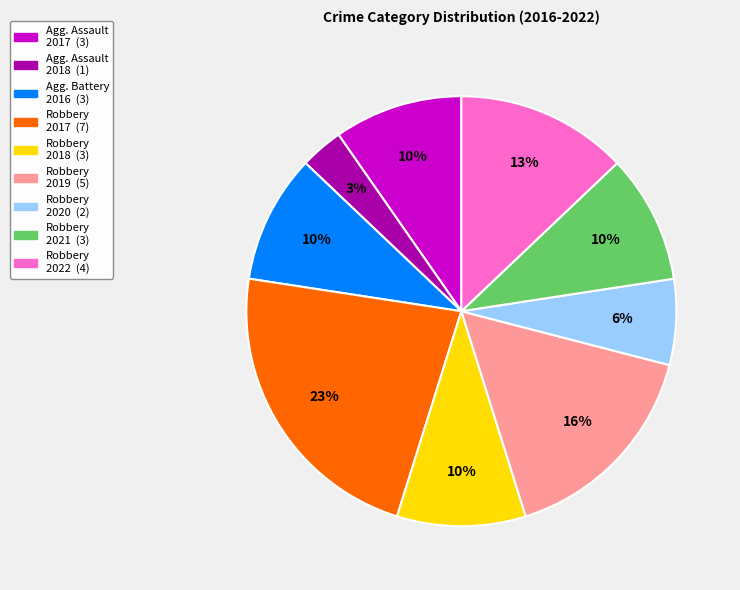

Does any single category account for the majority?

No